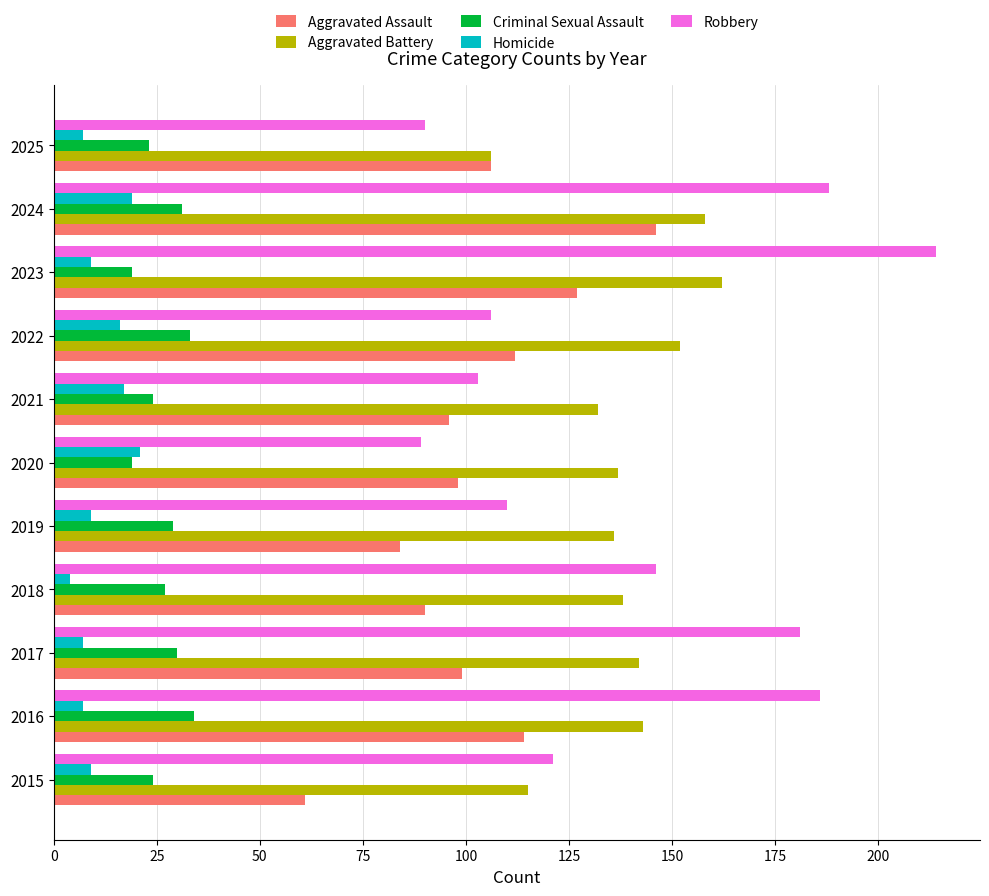

Which category has the highest value in the Robbery series?

2023